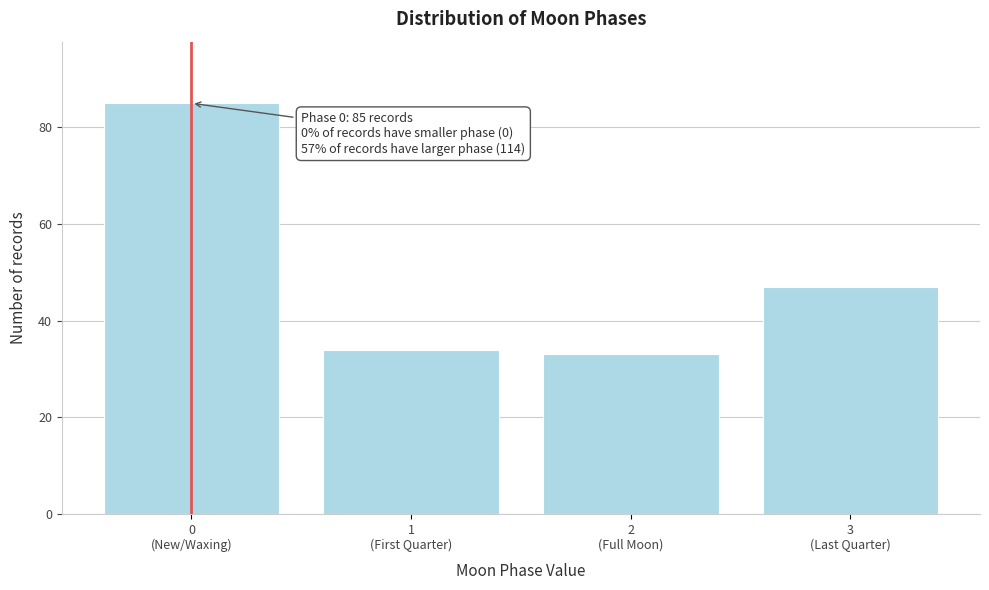

Reading right to left, list all the values displayed in this chart.

47	33	34	85